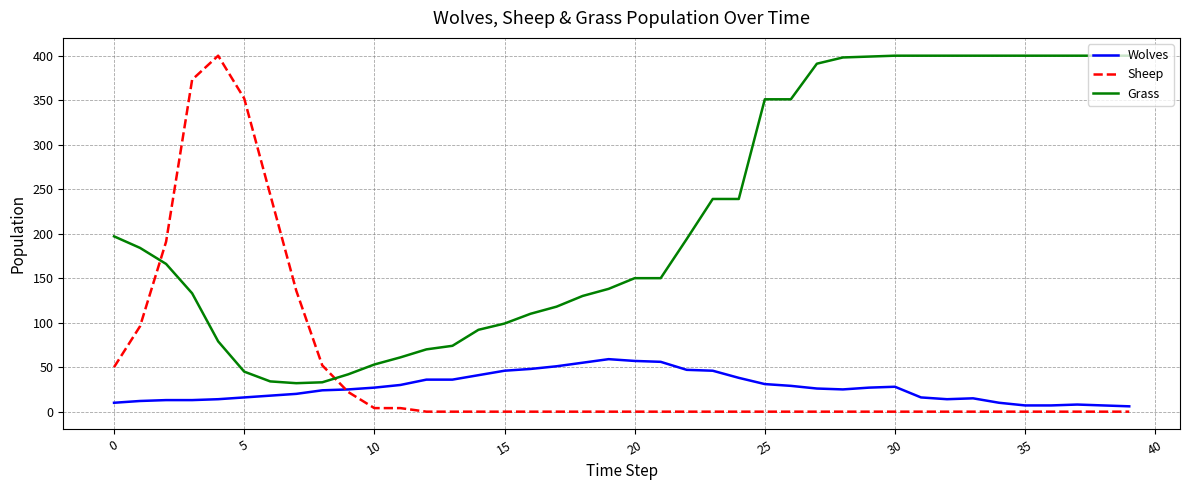

Which series has the widest spread of values?

Sheep